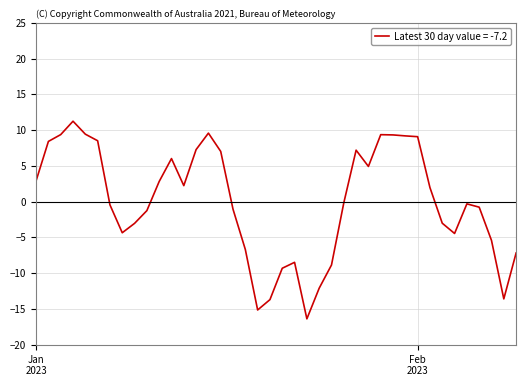

What is the difference between the maximum and second lowest values?

26.4